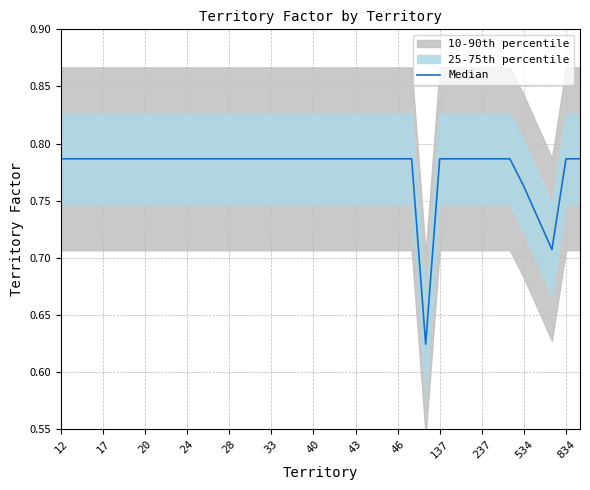

The value at 237 is 0.8. True or false?

True